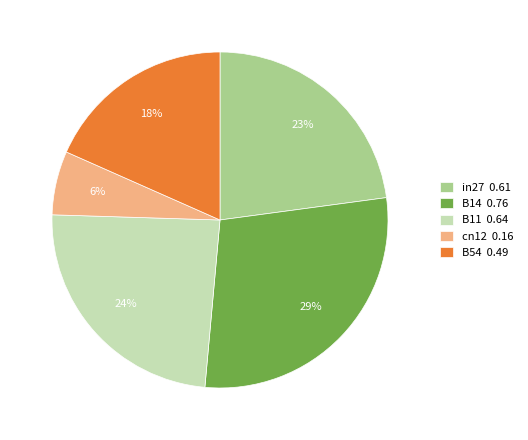

Does B54 represent more than half of the total?

No